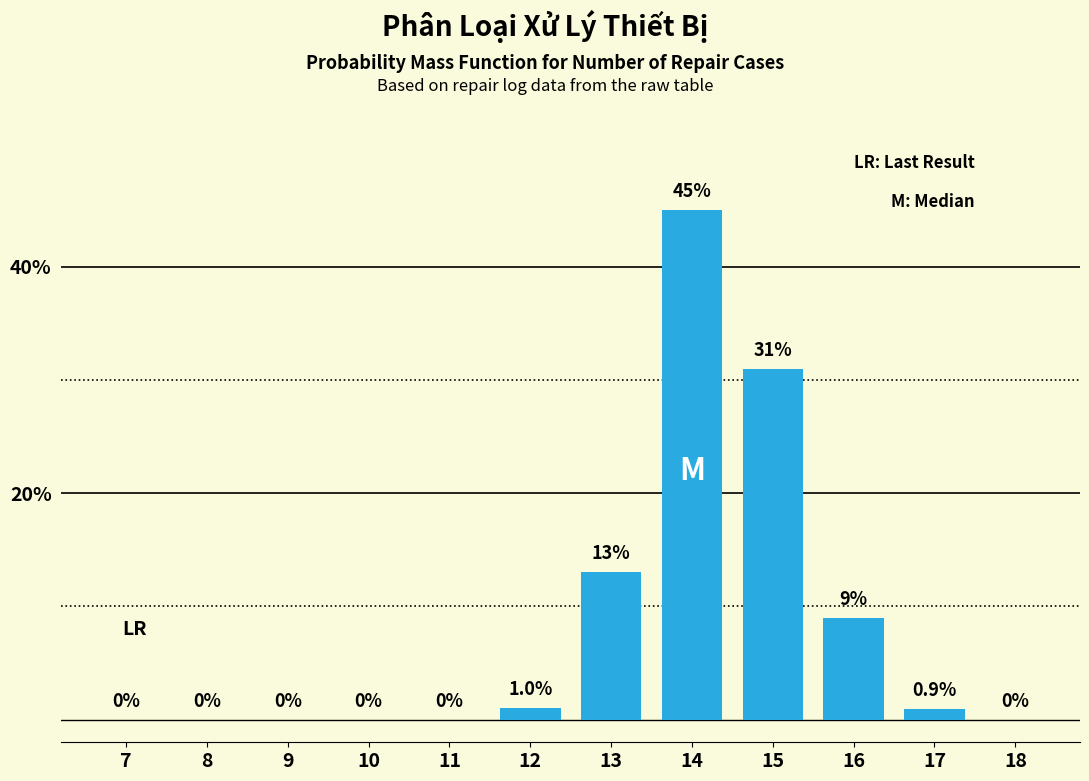

Reading left to right, what are all the values shown in this chart?

7=0.0	8=0.0	9=0.0	10=0.0	11=0.0	12=1.0	13=13.0	14=45.0	15=31.0	16=9.0	17=0.9	18=0.0